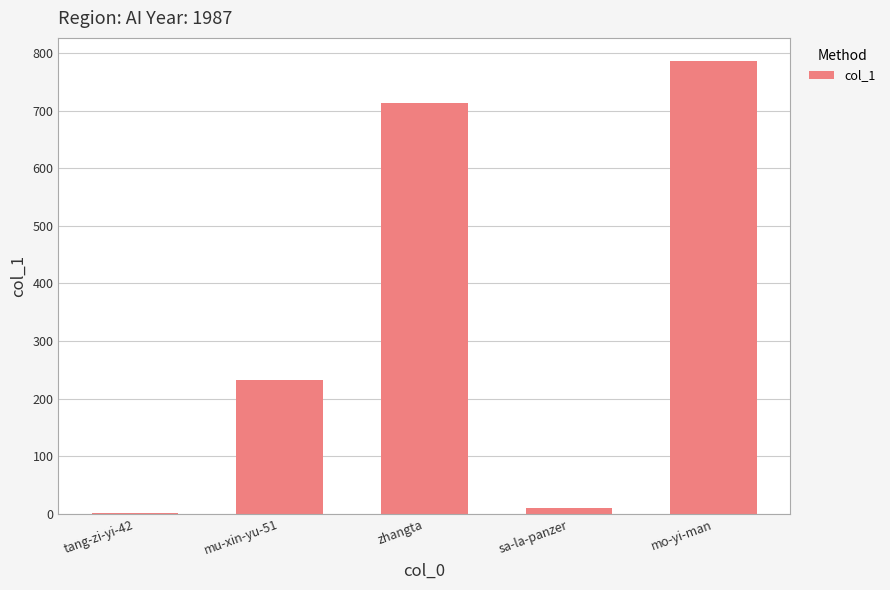

How many data points does each series have?

5